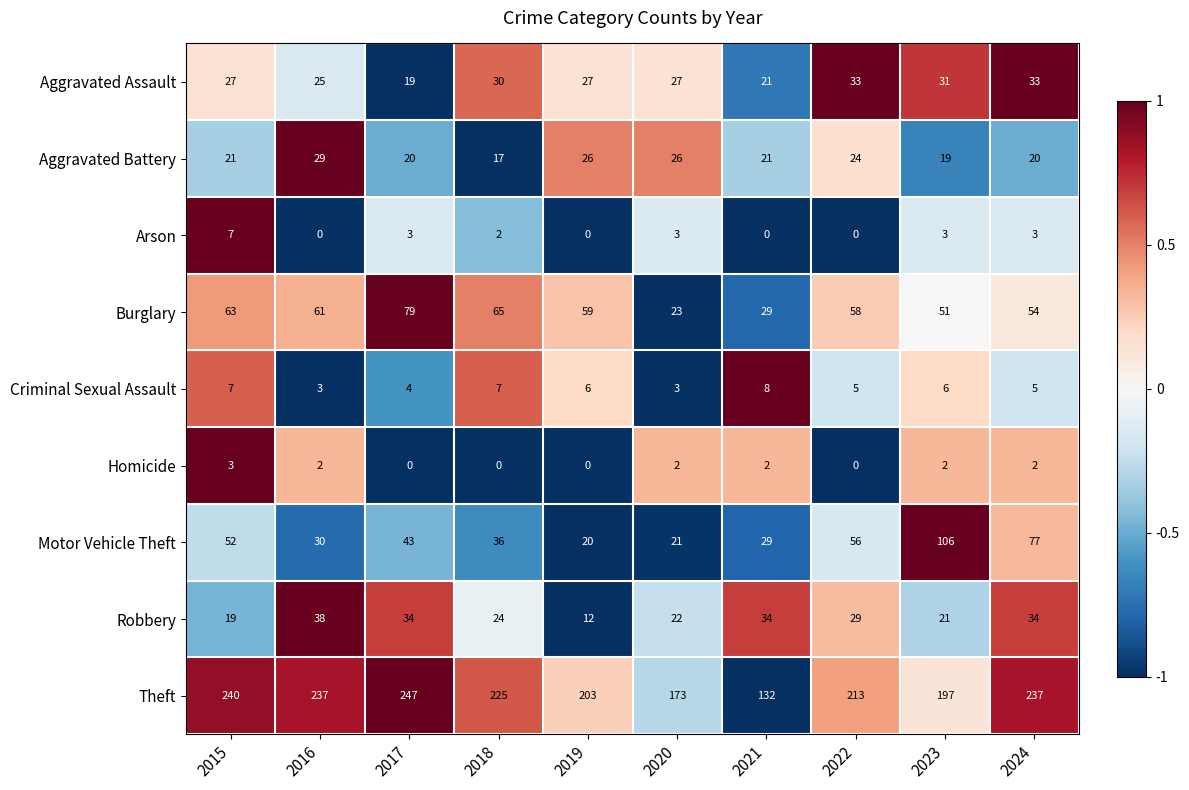

Where does the Theft series first go above 225?

2015